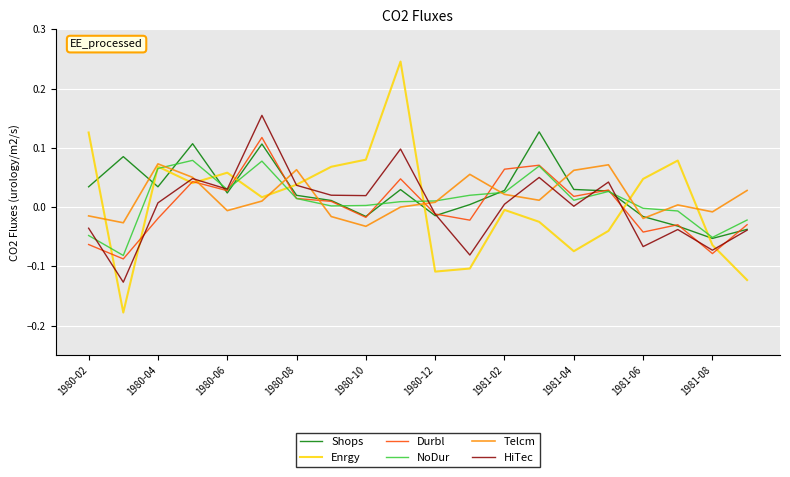

Which series has the largest range (max minus min)?

Enrgy